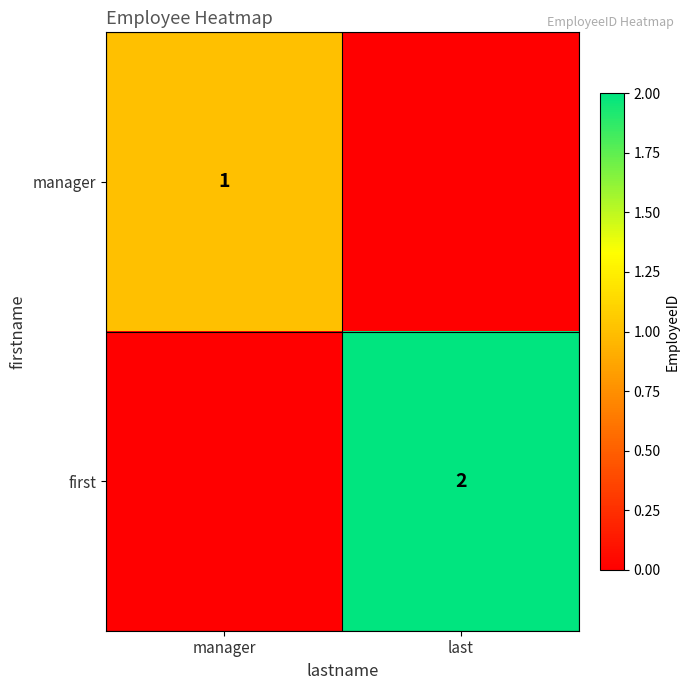

Is the value of first at last greater than the value of manager at manager?

Yes